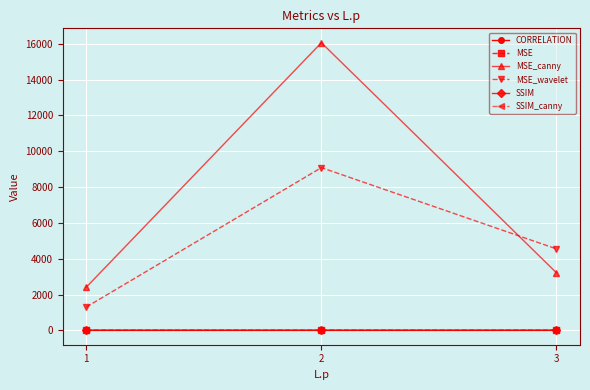

How many values in the MSE_wavelet series are below 4547?

1